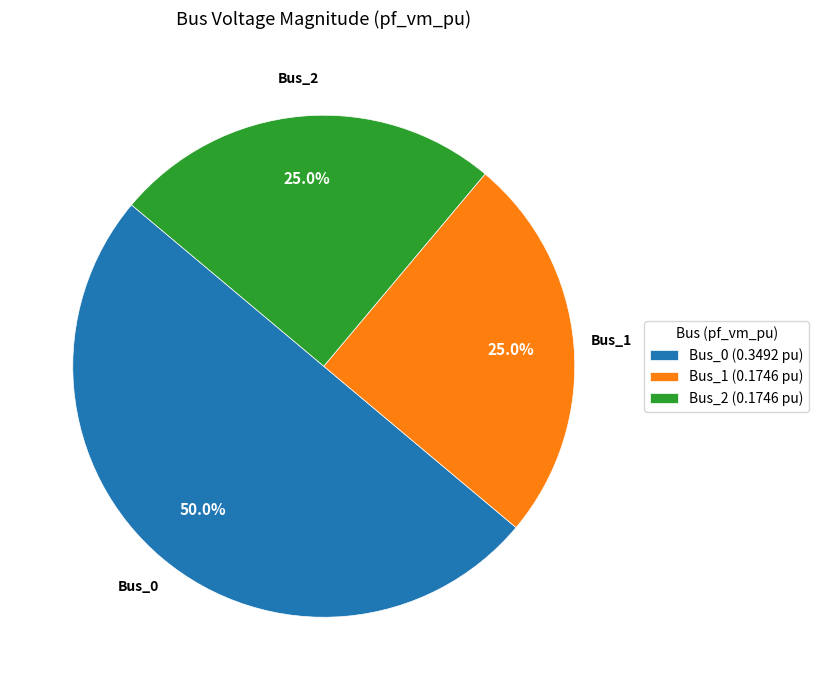

The Bus_2 slice represents 25% of the pie. True or false?

True